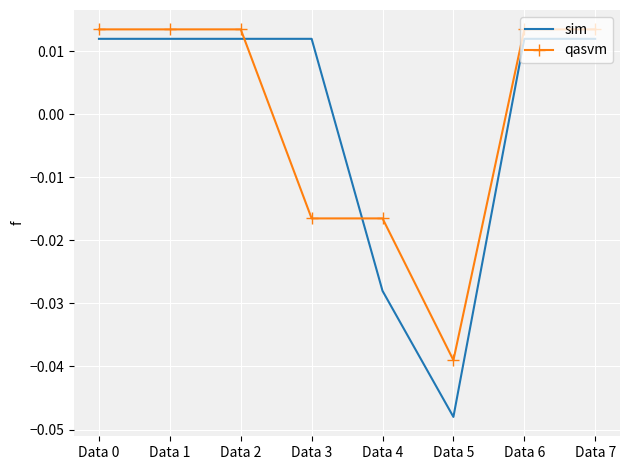

Which series has the widest spread of values?

sim